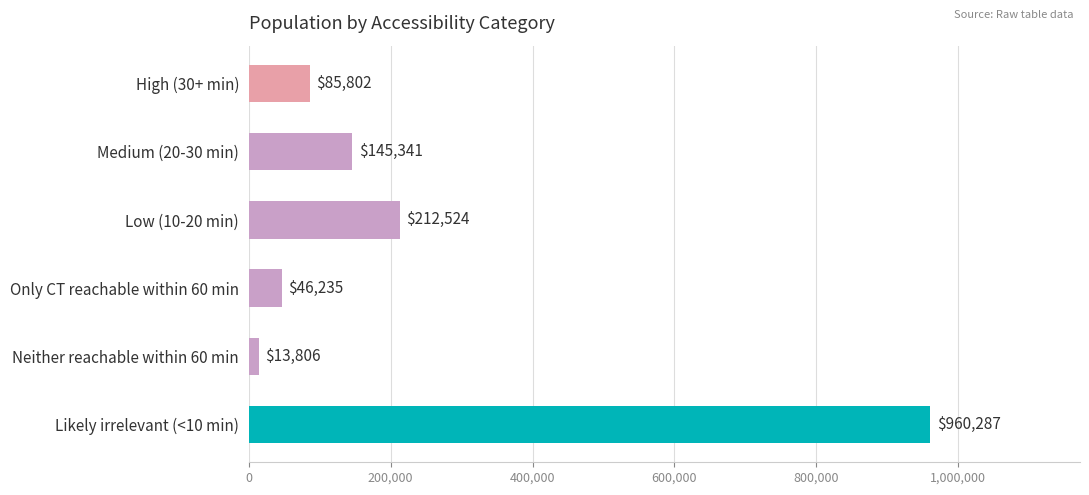

The value at Low (10-20 min) is 100243. True or false?

False